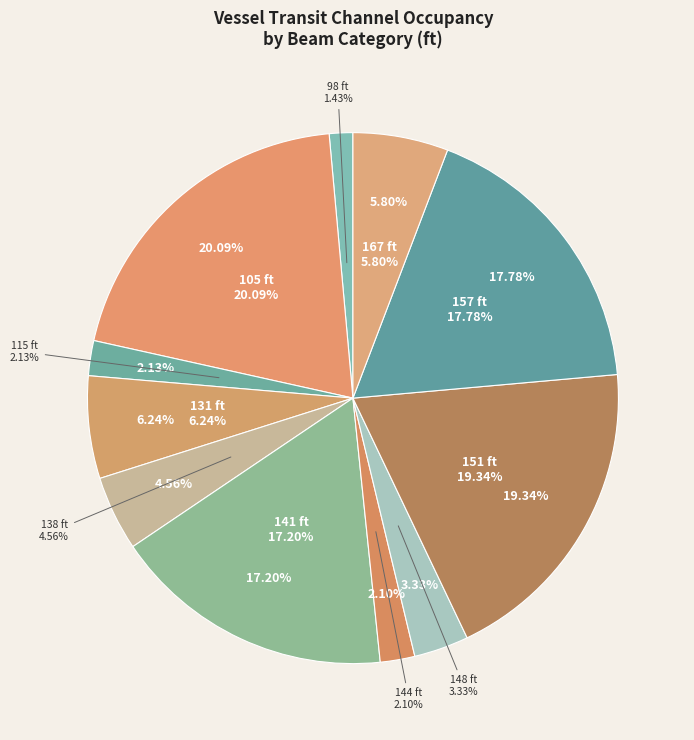

What is the smallest slice in the pie chart?

98